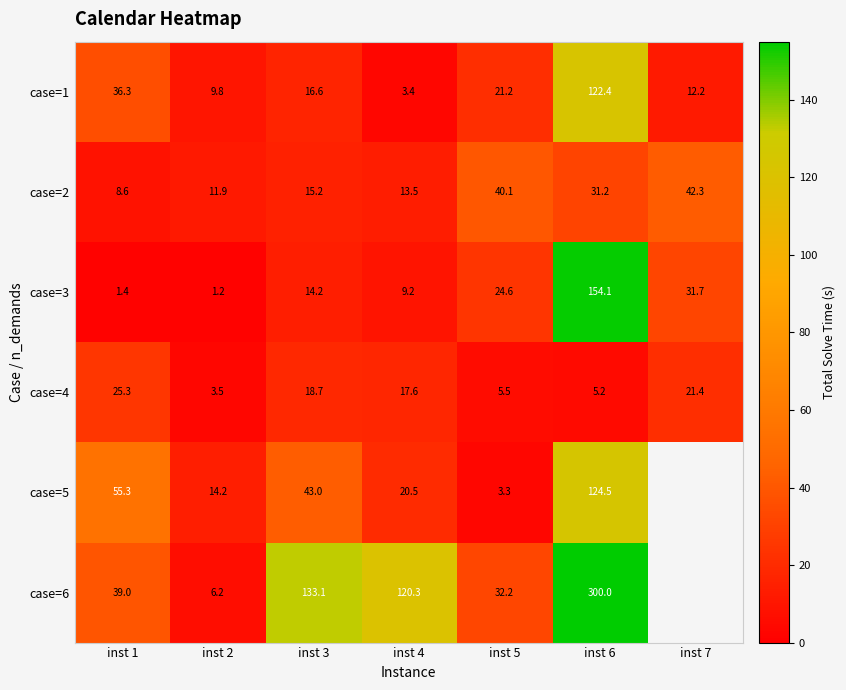

True or false: case=3 has a value of 15.1 at inst 4.

False